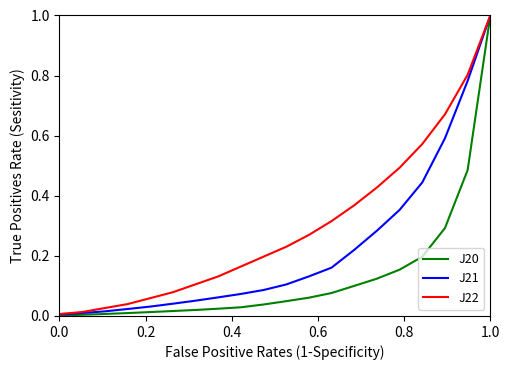

What is the maximum value shown in the chart?

1.0